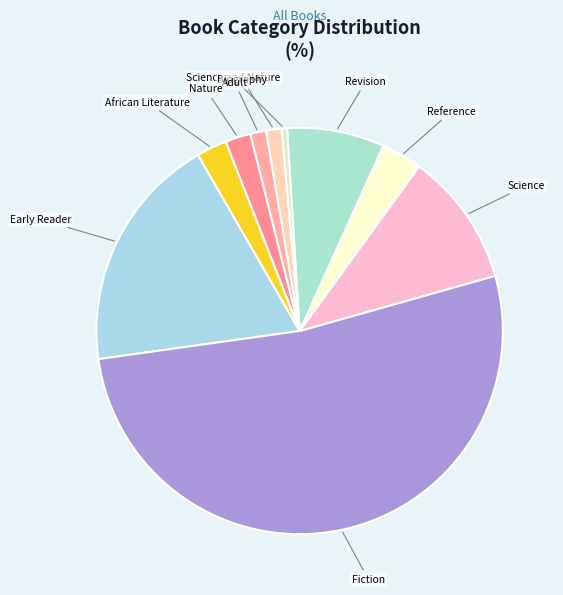

How many slices are in this pie chart?

10